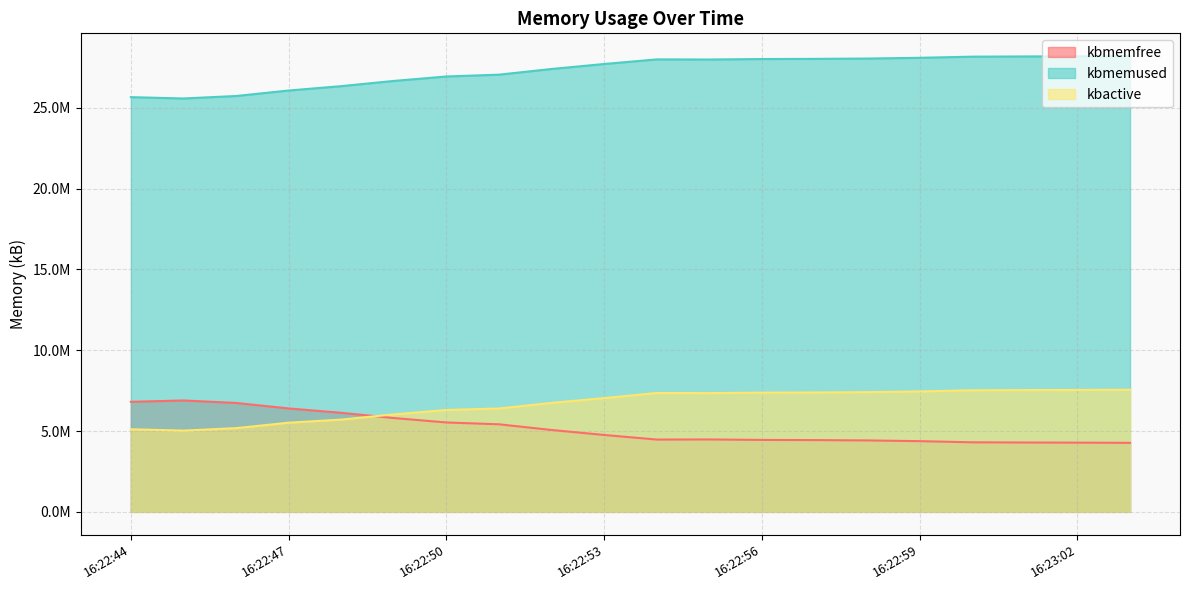

Count the number of data series in this chart.

3